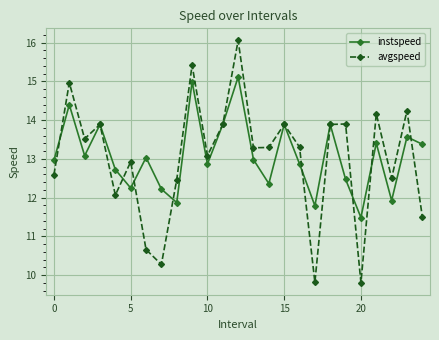

Which series has the largest range (max minus min)?

avgspeed